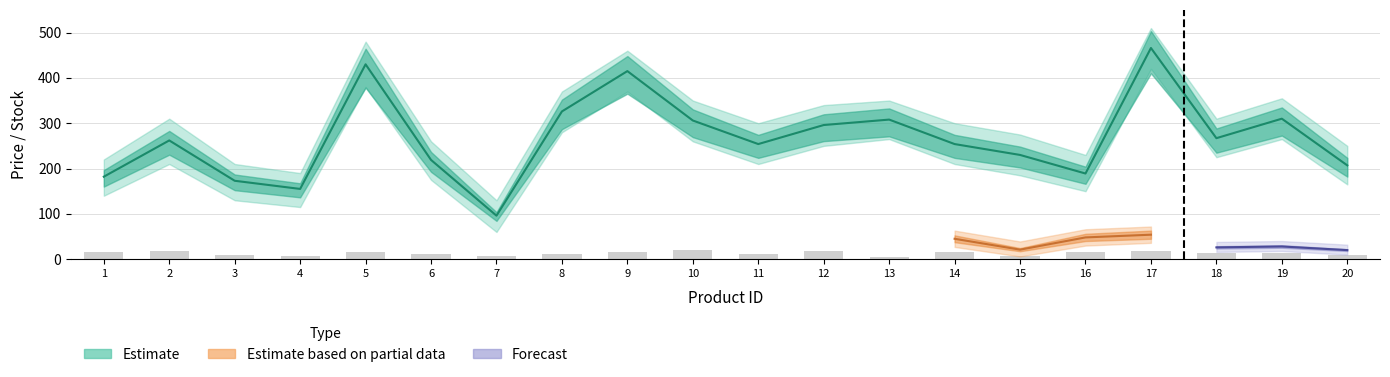

Reading left to right, list all the values displayed in this chart.

1=16	2=18	3=9	4=7	5=16	6=12	7=7	8=12	9=15	10=20	11=11	12=17	13=5	14=15	15=7	16=16	17=18	18=13	19=14	20=10